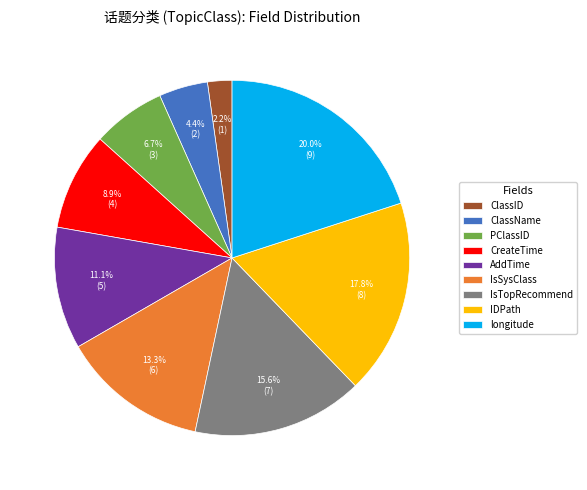

The PClassID slice represents 14% of the pie. True or false?

False